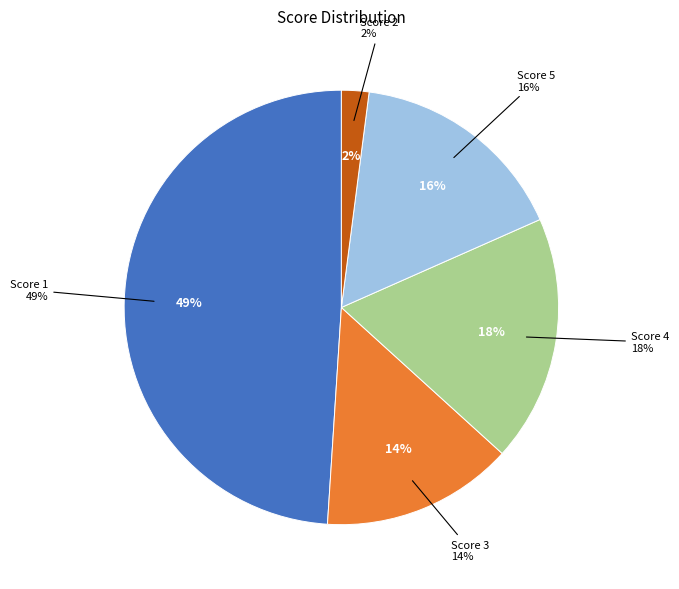

Which has a higher value, Score 2 or Score 4?

Score 4